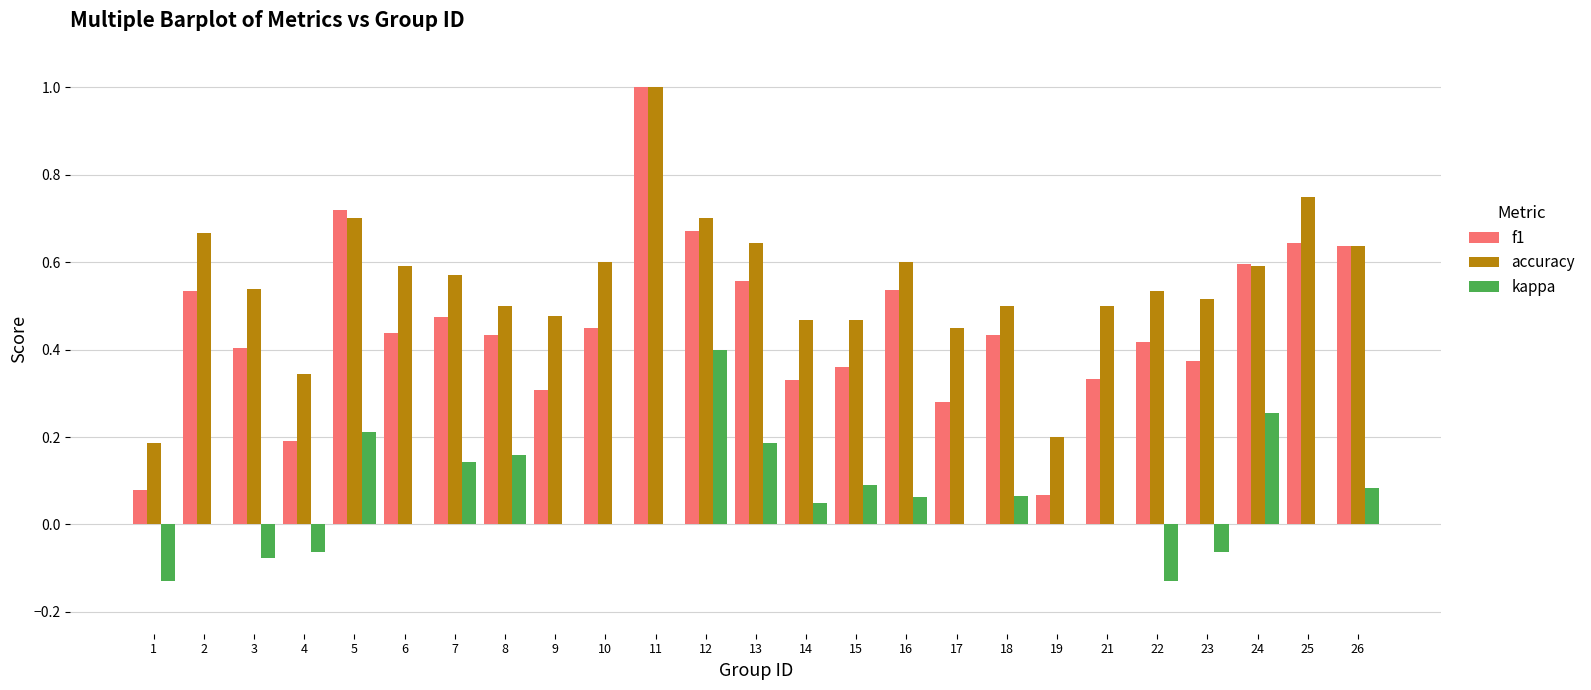

What is the total value across all series at 16?

1.2